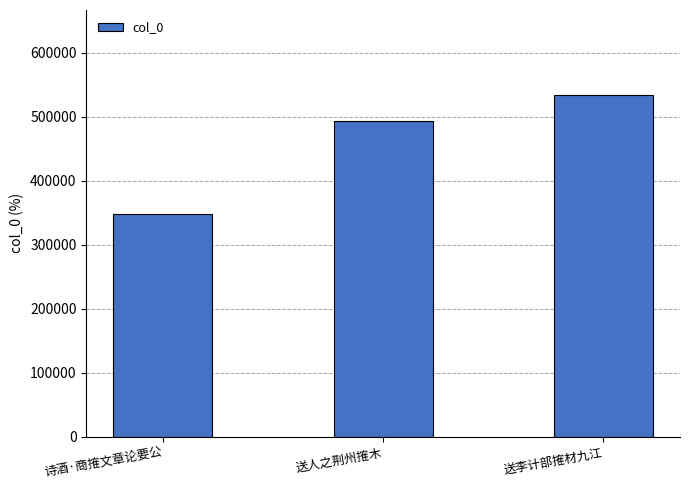

What position from the left is 诗酒·商搉文章论要公?

1